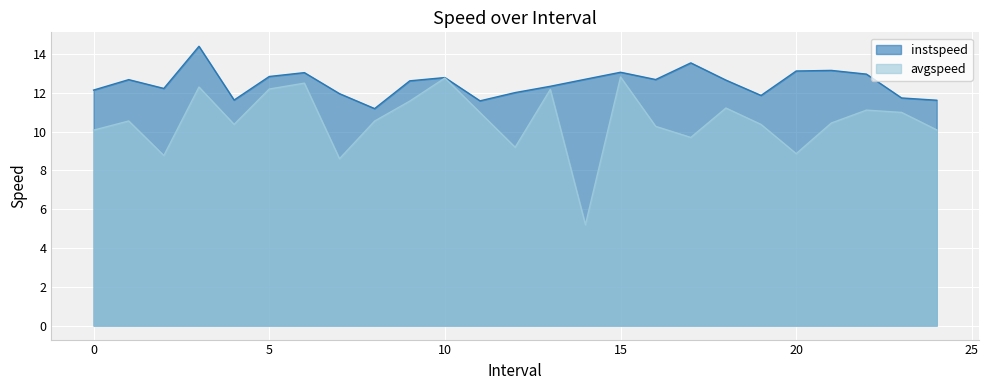

List the series in order of their peak value, highest first.

instspeed, avgspeed